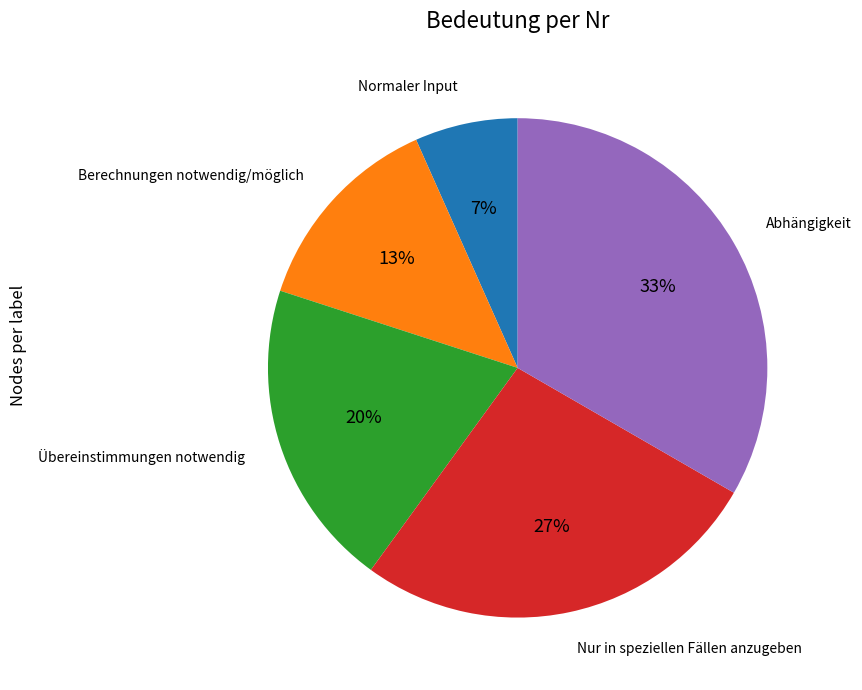

To the nearest percent, what is the average slice percentage?

20%